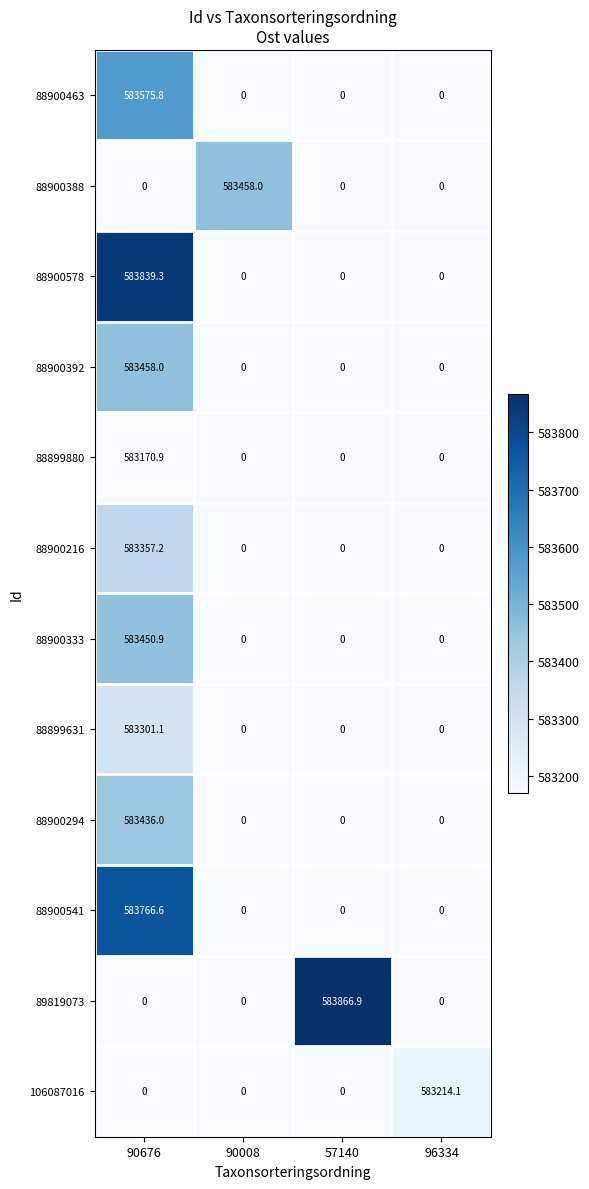

What is the sum of all 88899880 values?

583170.9